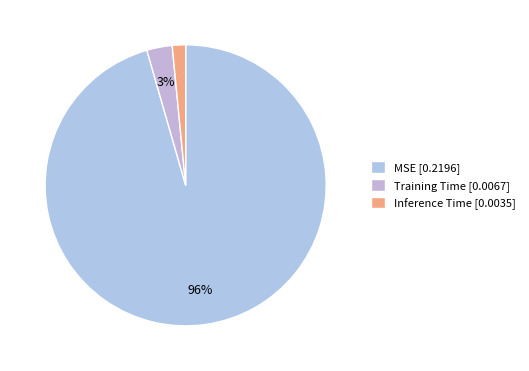

How many slices are in this pie chart?

3